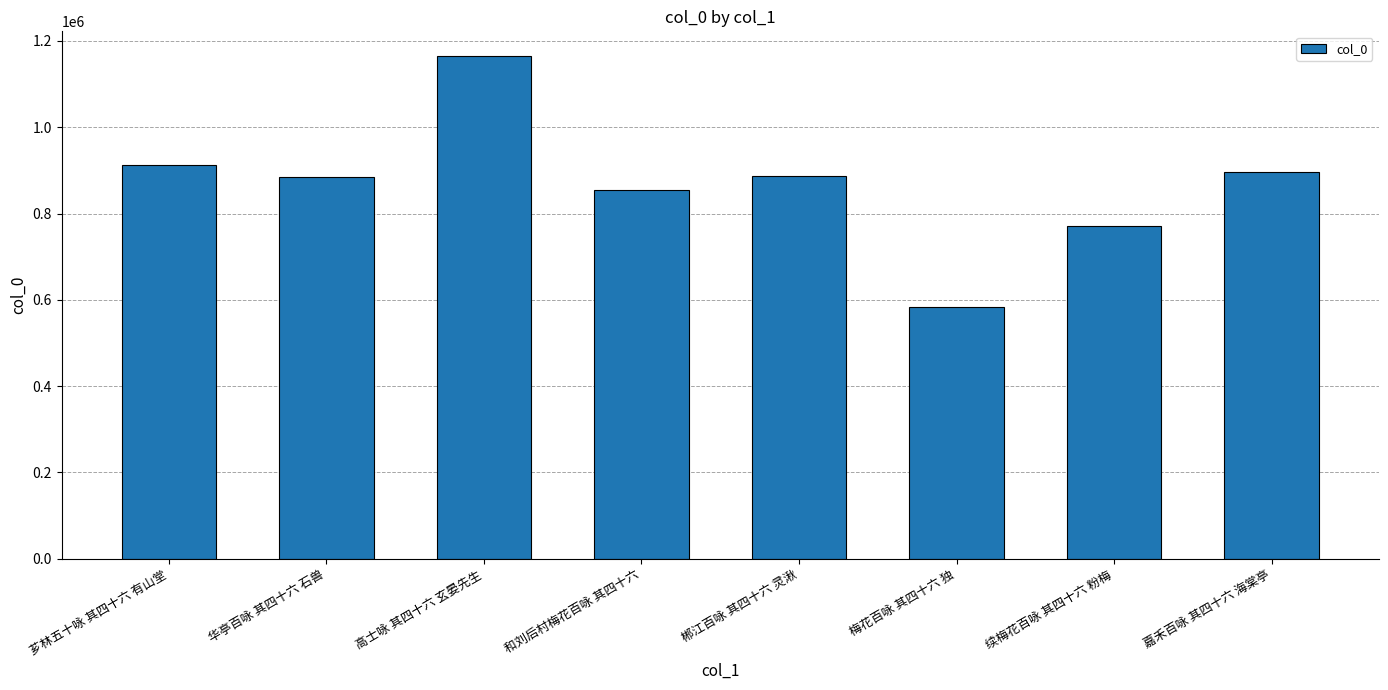

What is the approximate value at 华亭百咏 其四十六 石兽, to the nearest 100?

885800